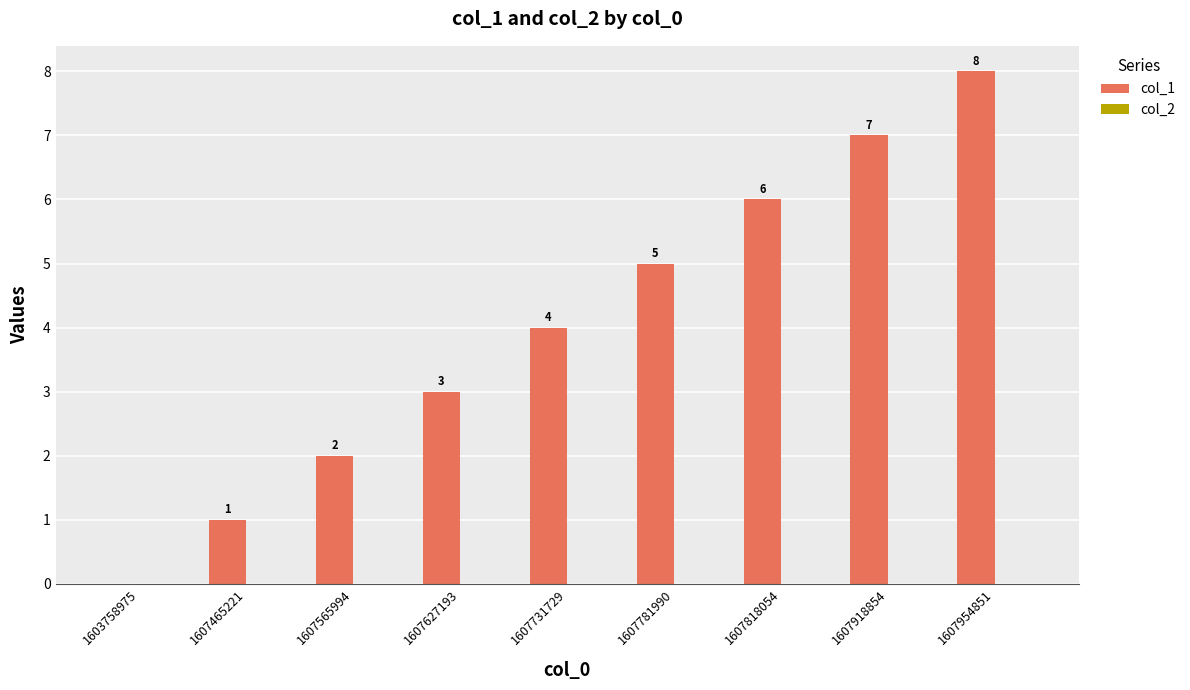

The chart shows a value of -6 at 1603758975. True or false?

False